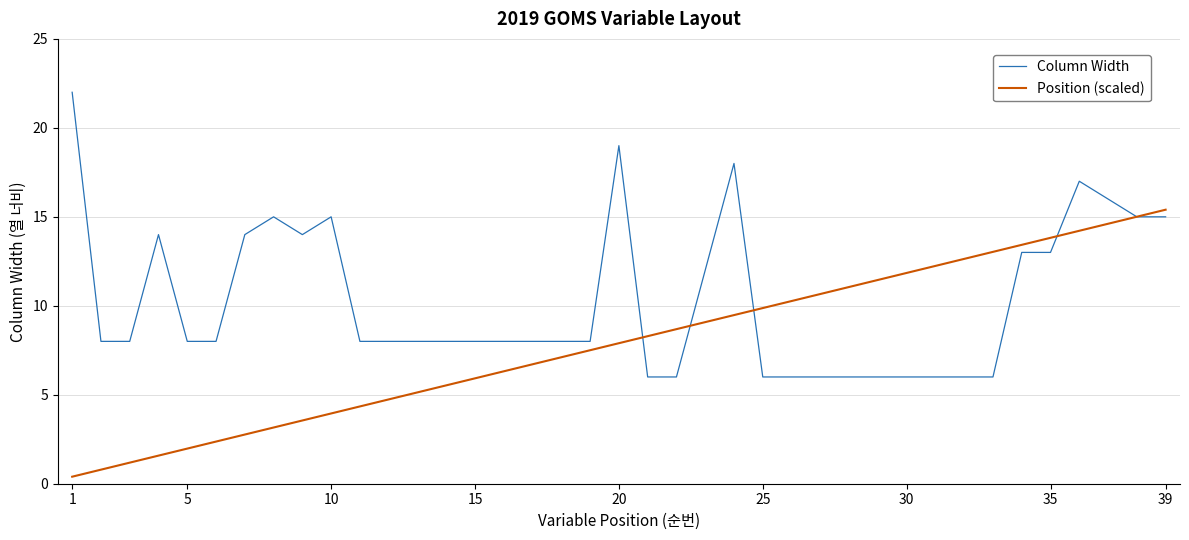

What is the highest value of the Position (scaled) series?

15.4